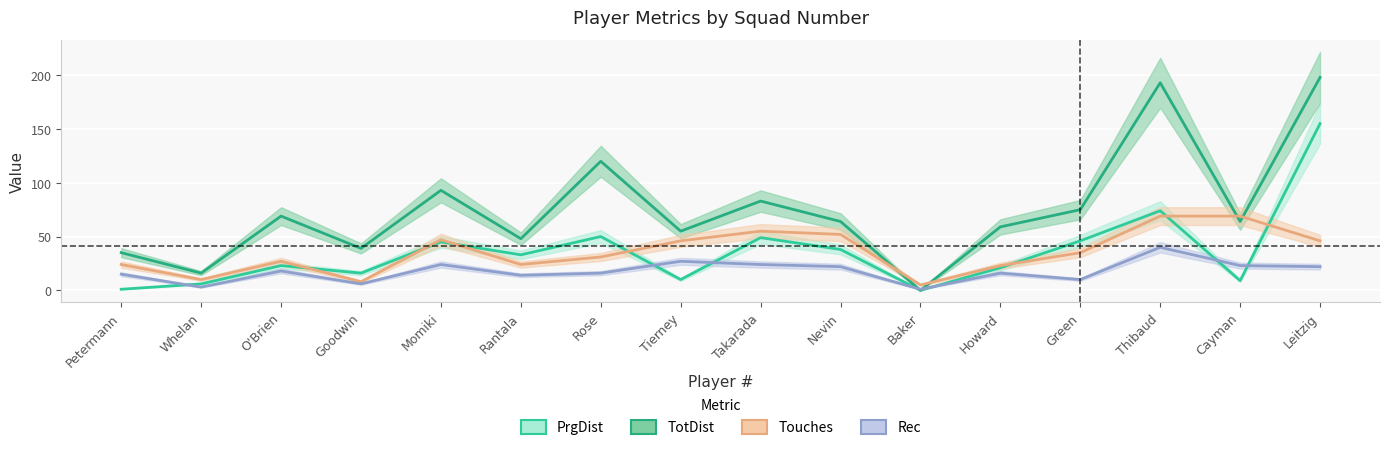

Which has a higher value, Takarada or Thibaud?

Thibaud